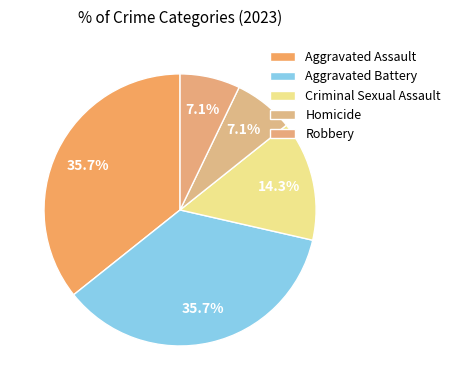

How many segments does this pie chart have?

5